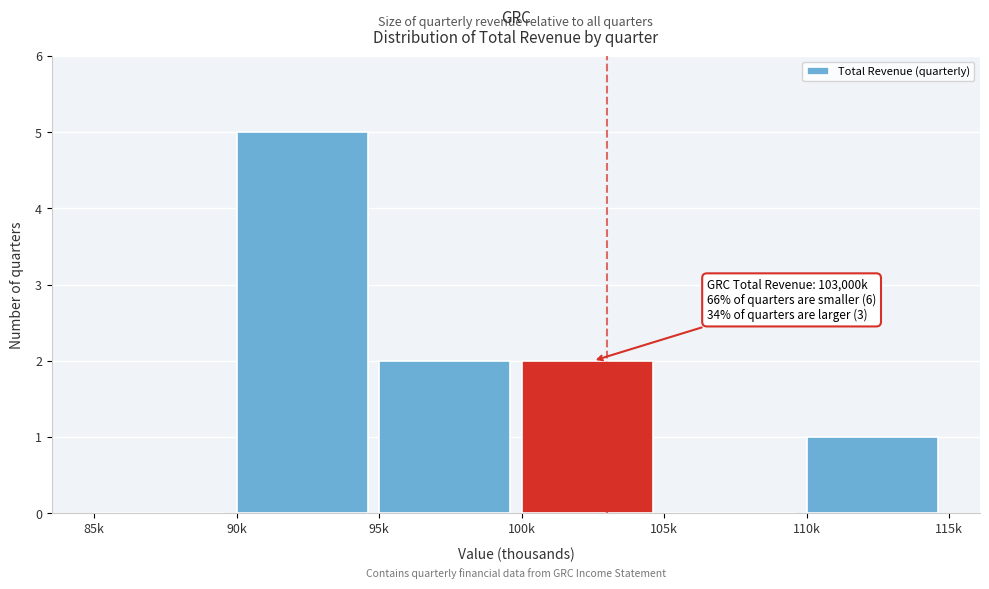

Reading left to right, transcribe all the data shown in this chart.

85k=0	90k=5	95k=2	100k=2	105k=0	110k=1